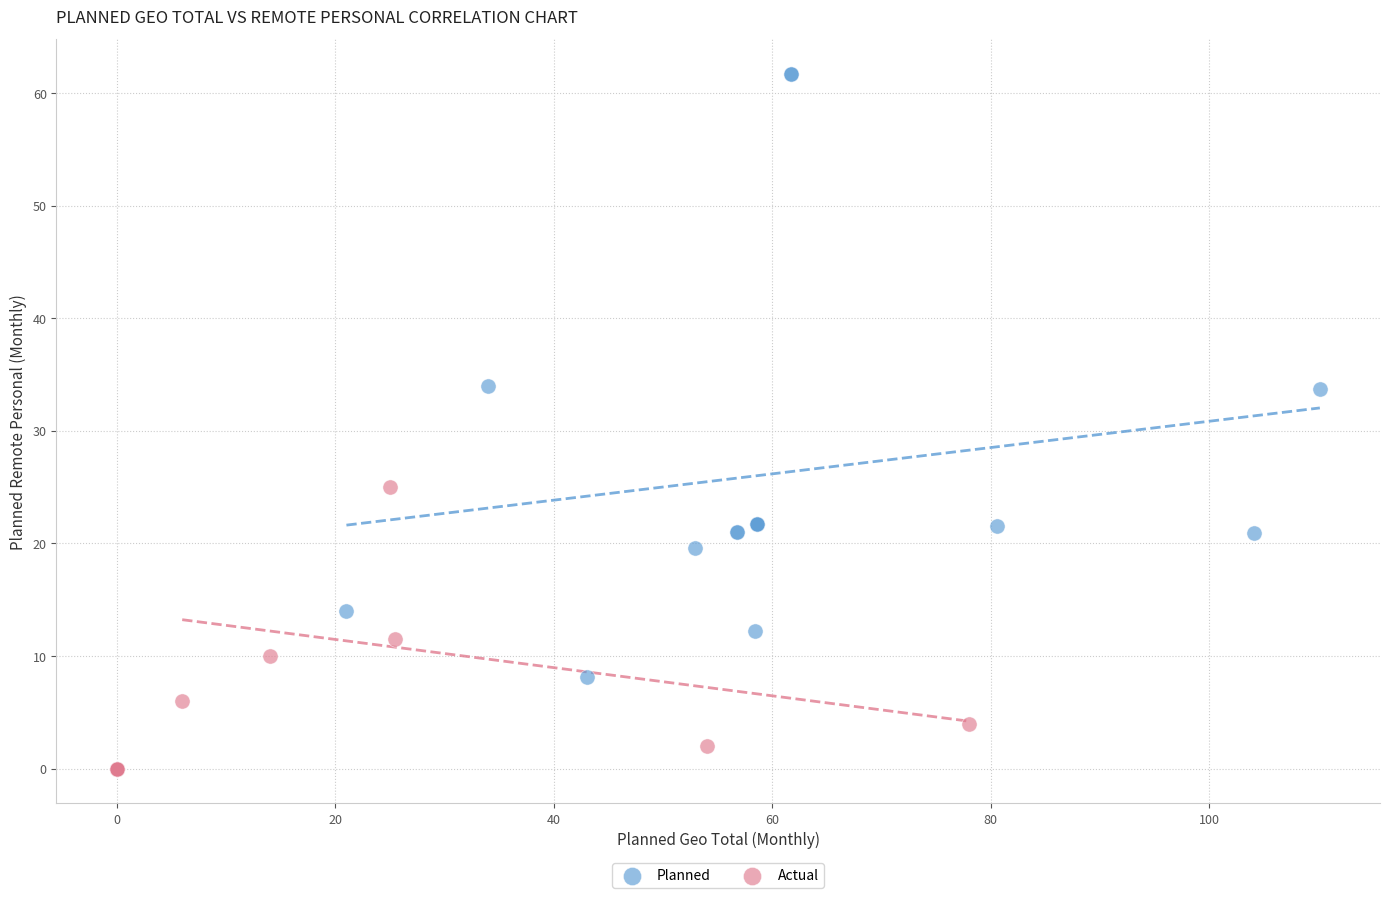

Which series has the widest spread of Y values?

Planned